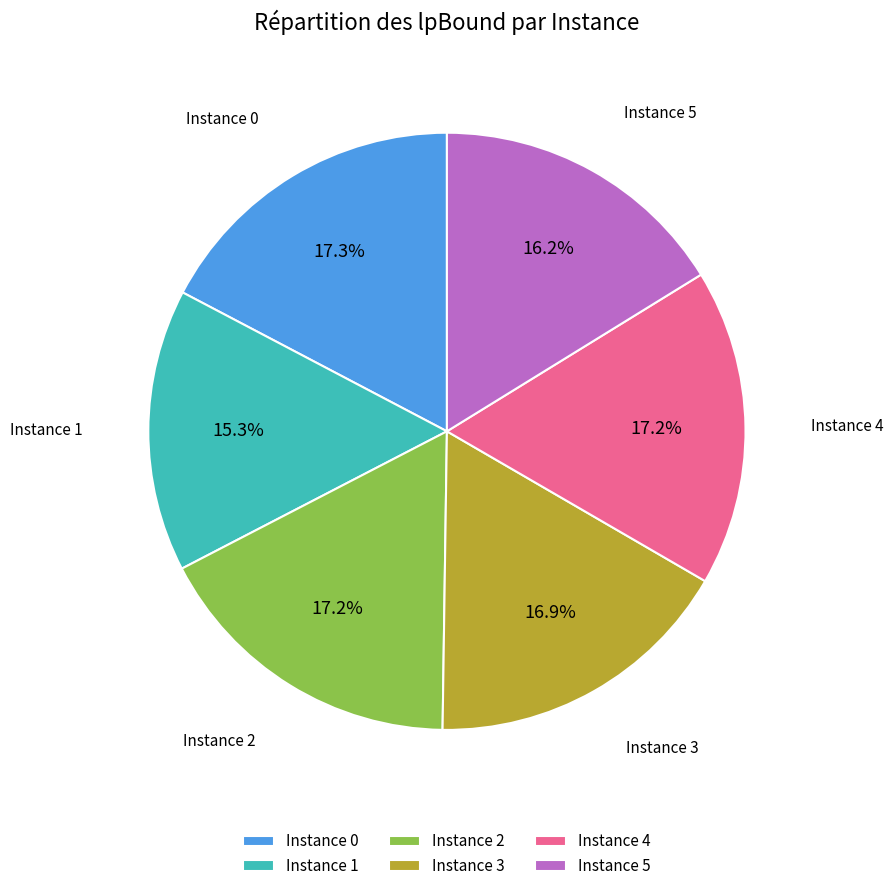

Count the number of slices in the pie.

6